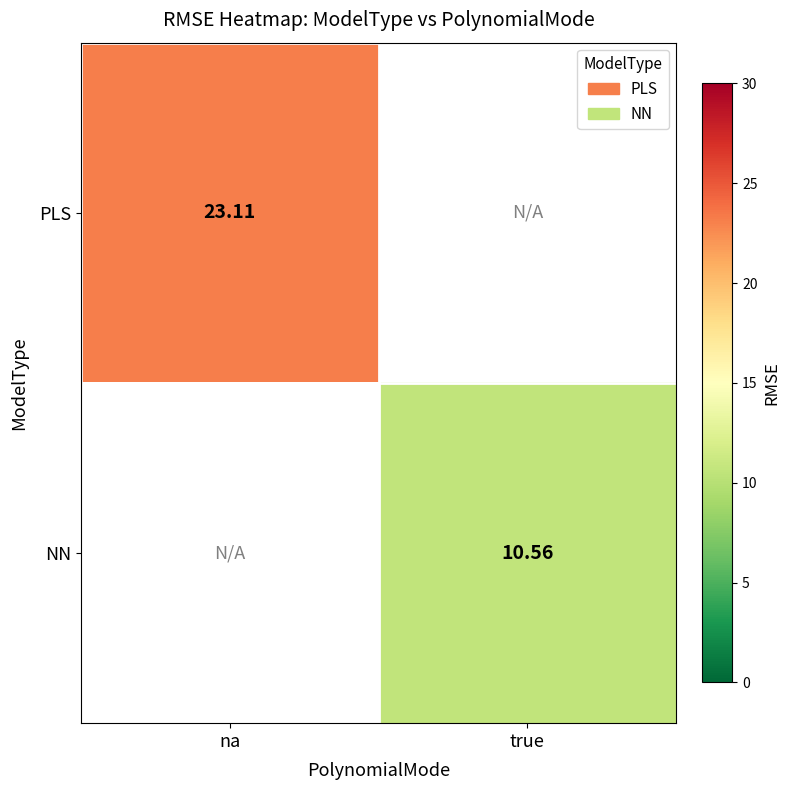

The NN series shows 10.6 at true. True or false?

True